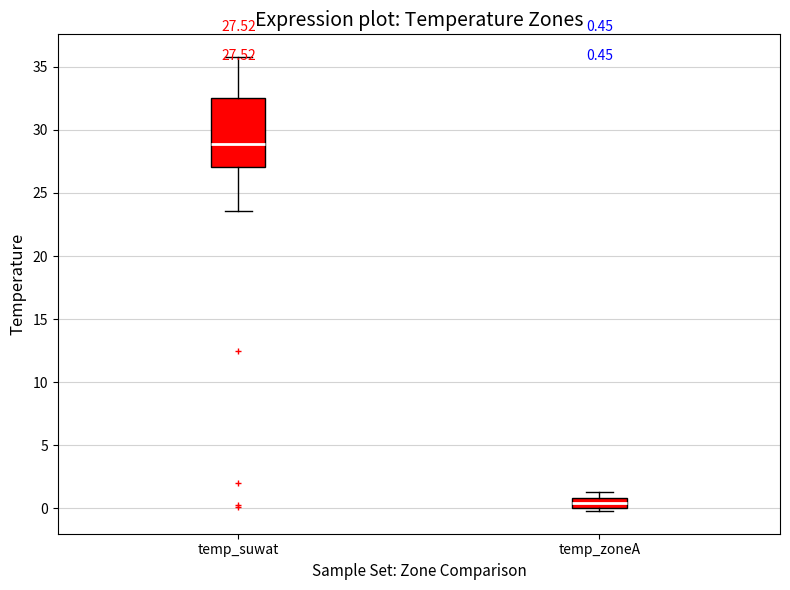

Which box has the lowest median line?

temp_zoneA